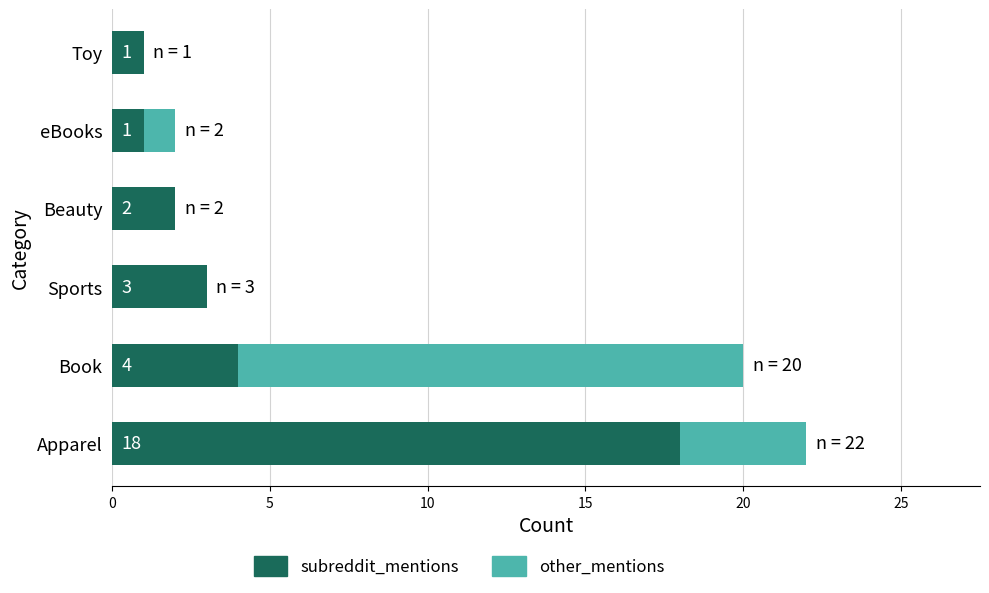

What is the sum of all subreddit_mentions values?

29